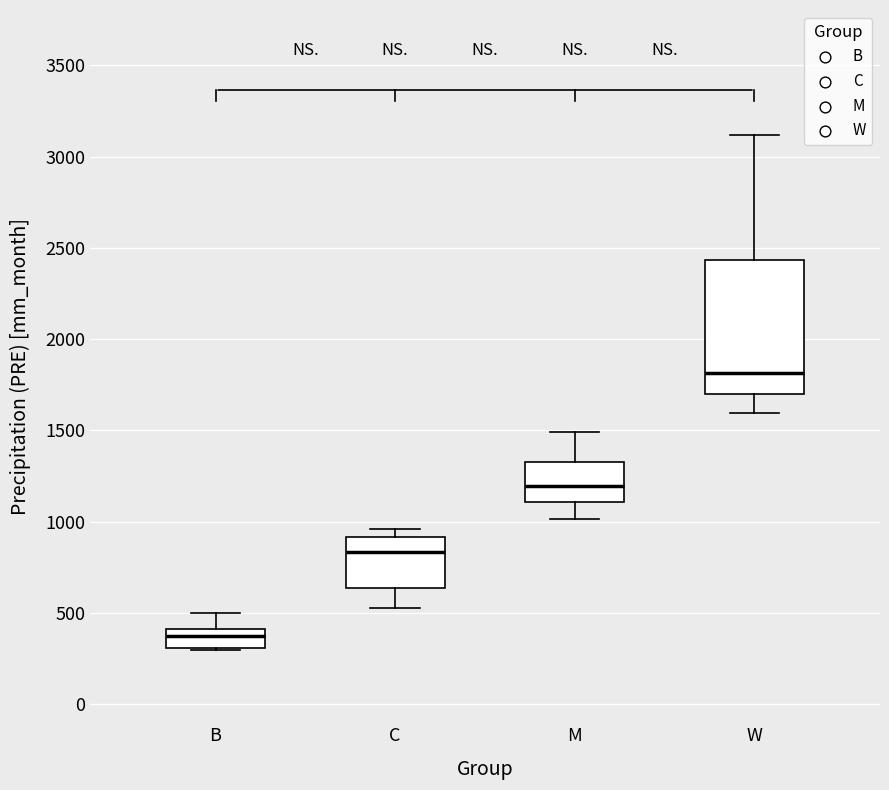

Where does the median line of the box for M sit on the y-axis? The values are not printed on the chart, so give them approximately, as read against the axis.

1200